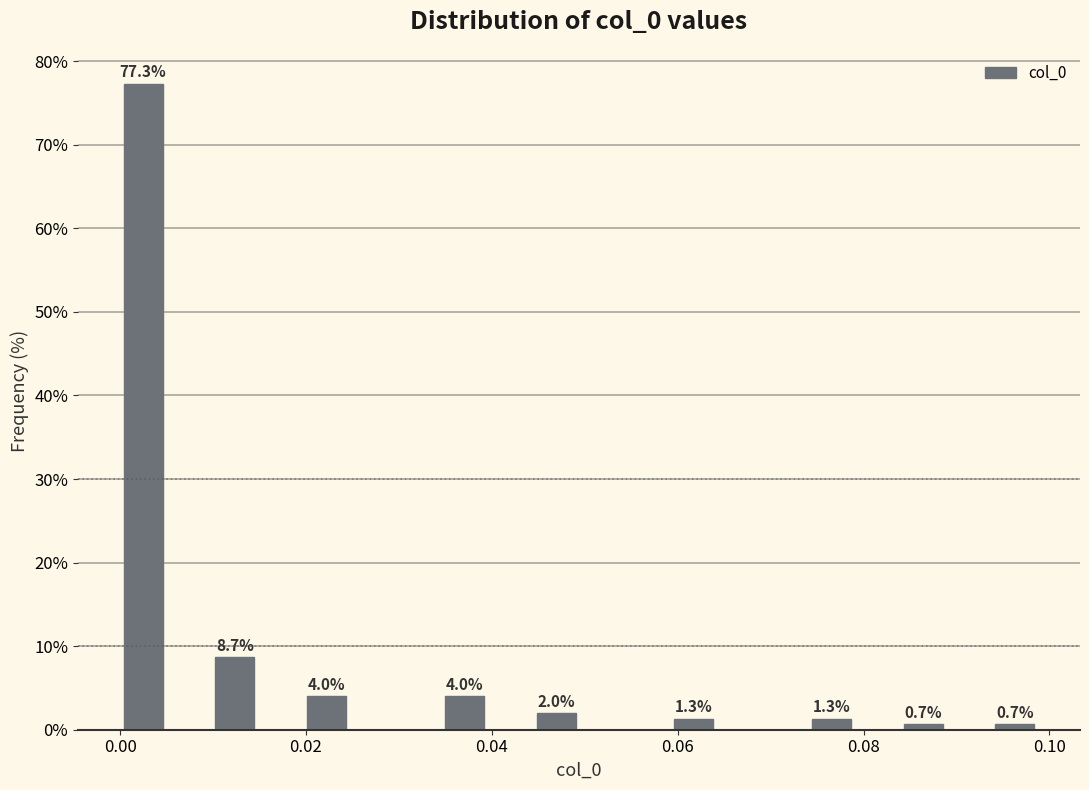

Around what value on the x-axis is the tallest bar? Give the approximate position of its centre, as read against the axis.

0.002